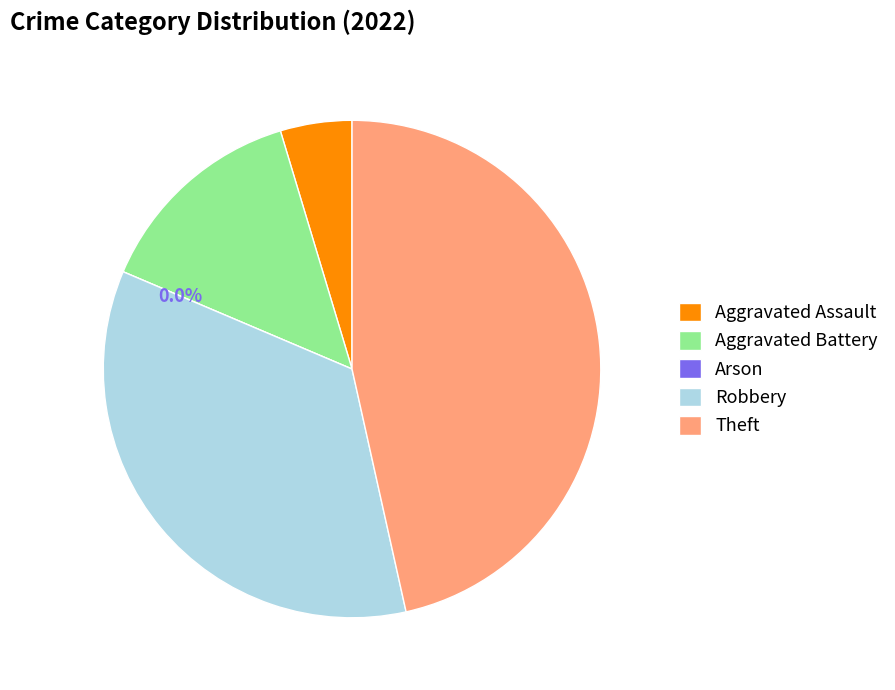

True or false: Arson accounts for 0% of the total.

True